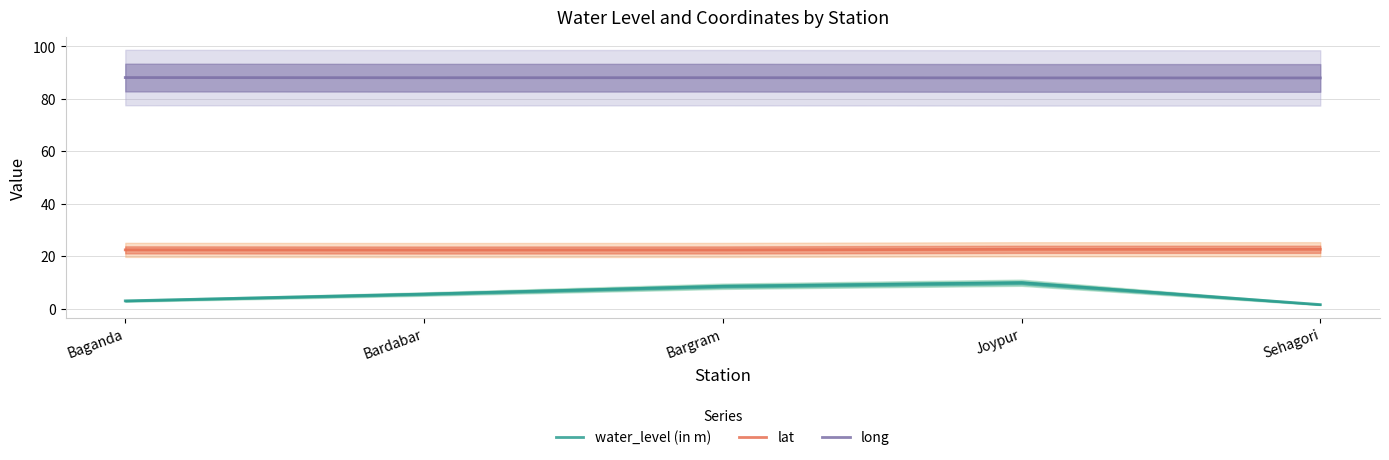

At how many categories does at least one series exceed 81?

5